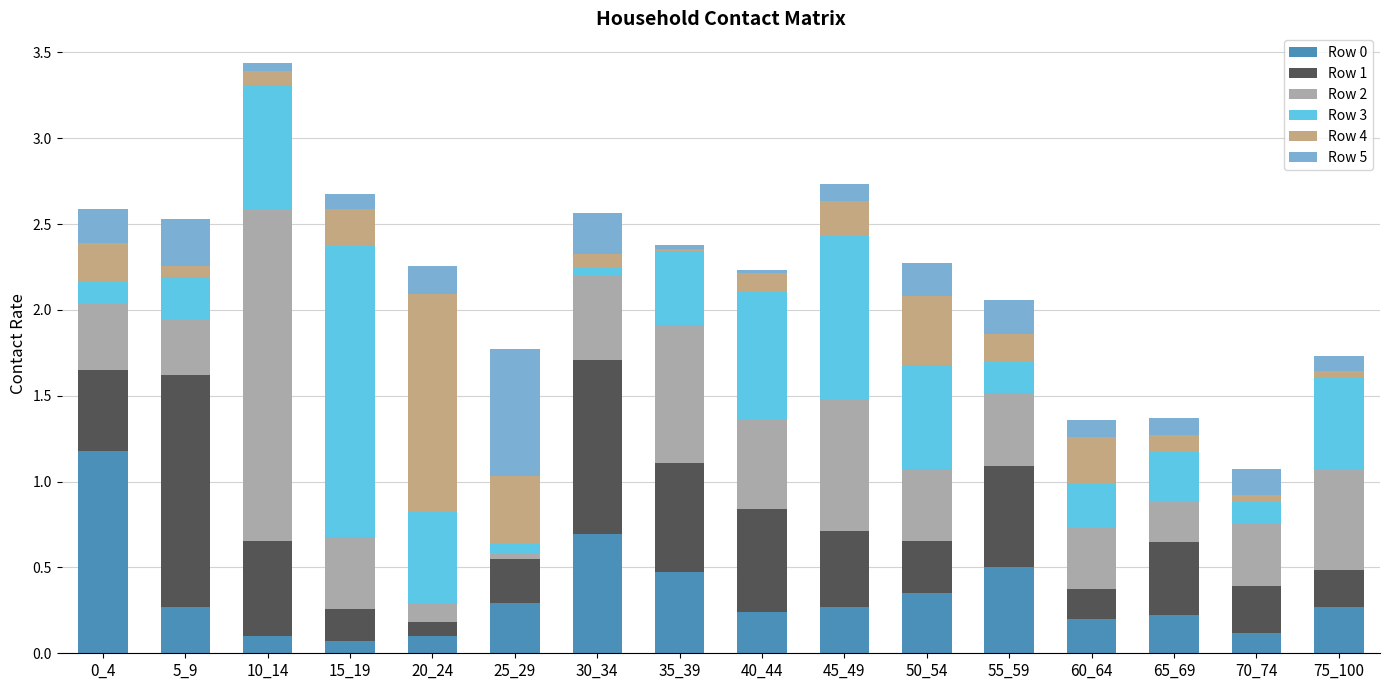

Count the number of data series in this chart.

6